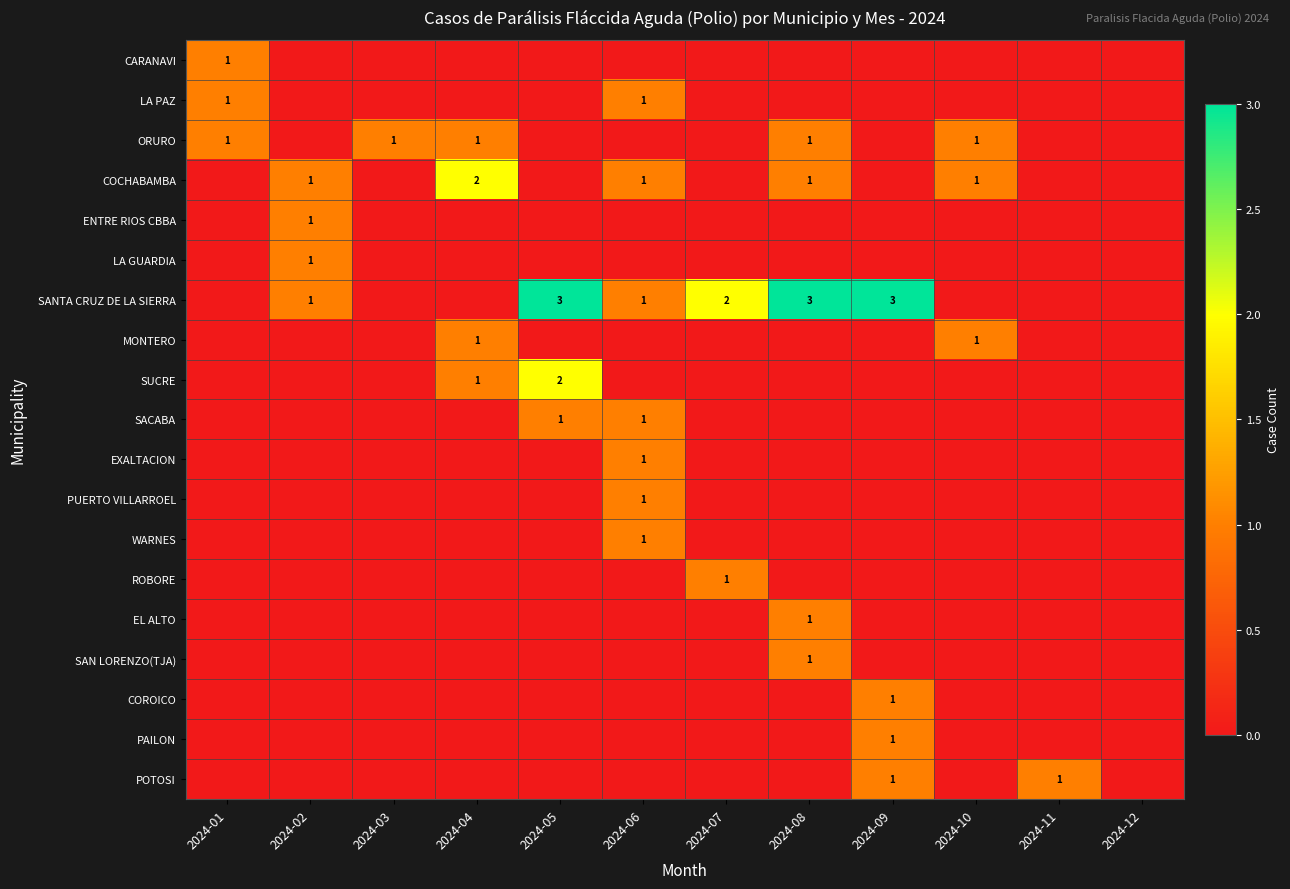

What is the difference between the maximum and minimum values in the WARNES series?

1